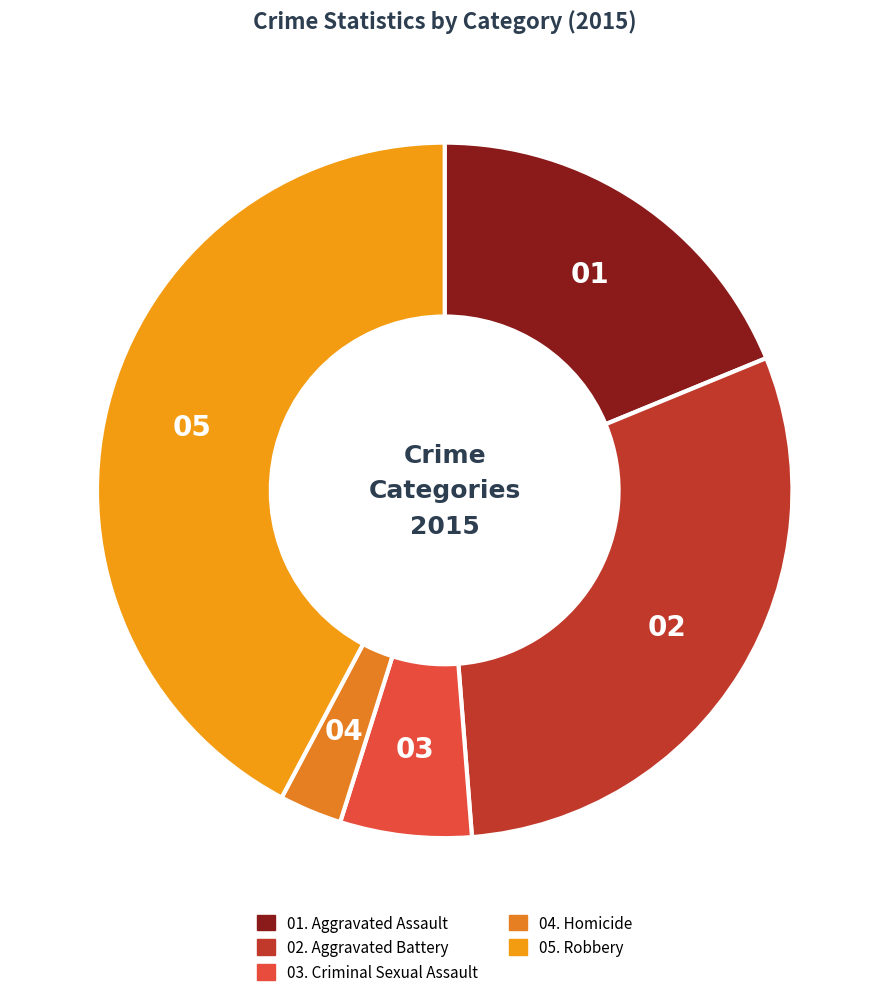

How many slices are in this pie chart?

5